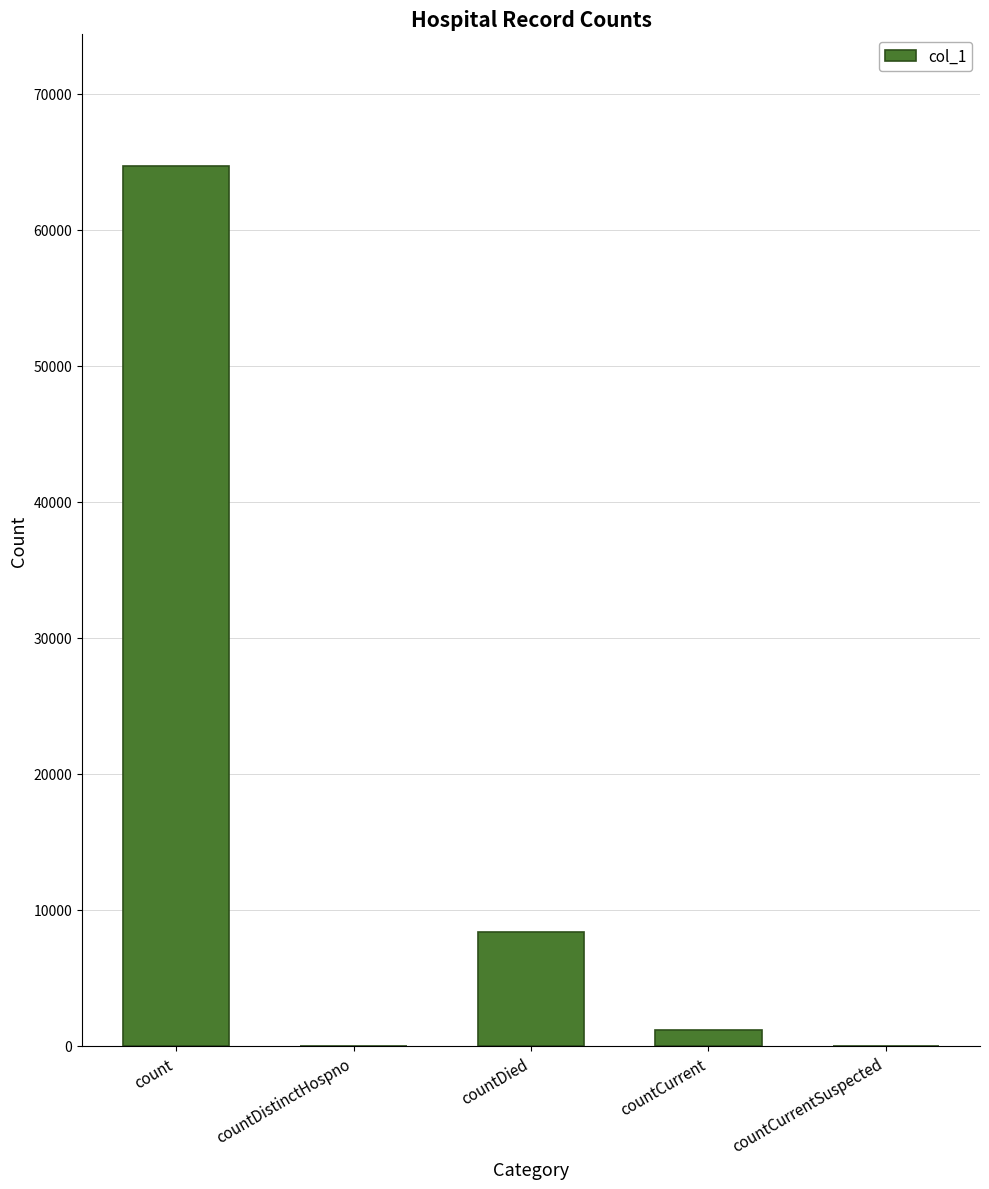

What is the average value?

14839